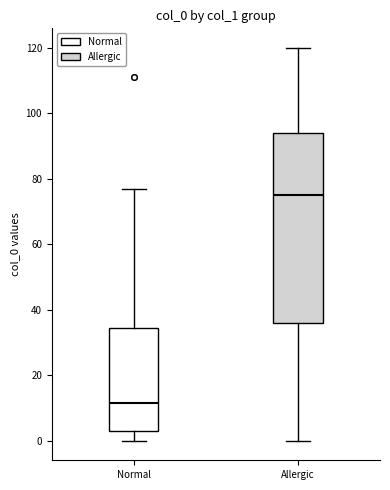

Reading left to right, read every box against the y-axis: the position of its median line, the range the box covers, and the ends of its whiskers. The values are not printed on the chart, so give them approximately, as read against the axis.

Normal: median 12, box 4 to 34, whiskers 0 to 78
Allergic: median 76, box 36 to 94, whiskers 0 to 120